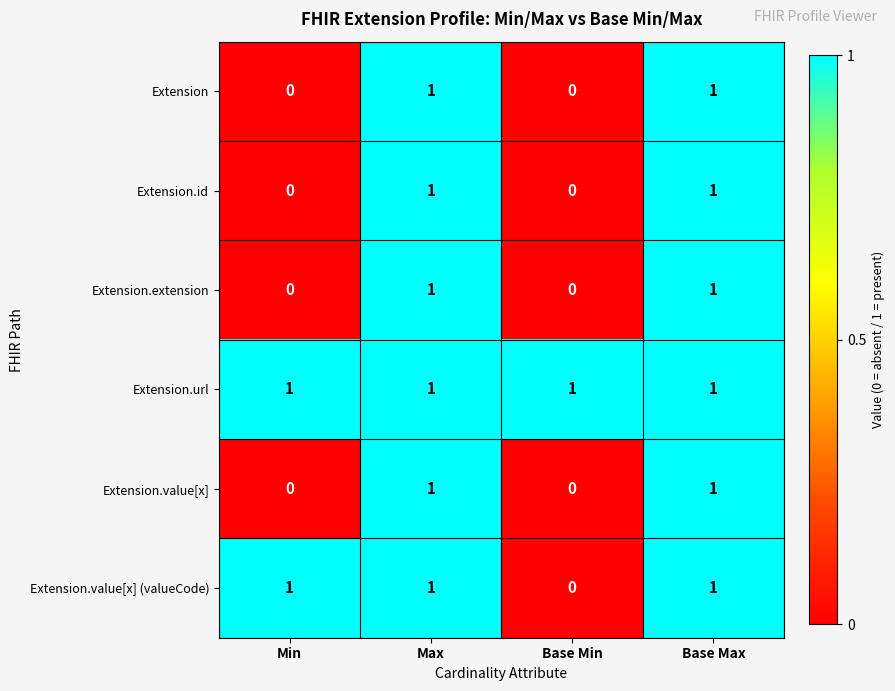

True or false: Extension.value[x] has a value of 0 at Min.

True